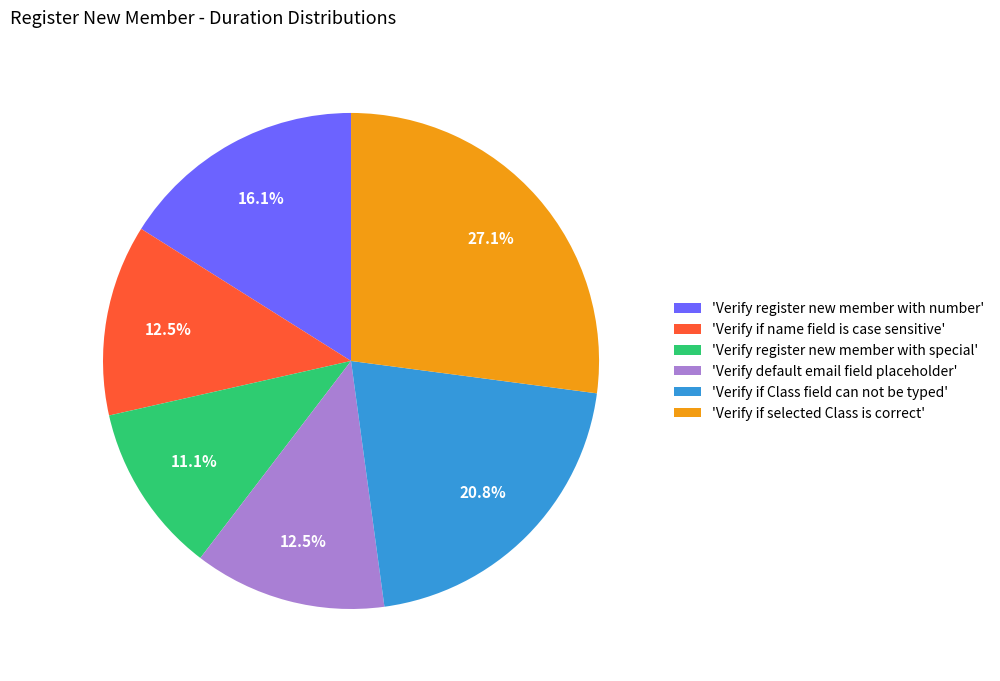

Which has a higher value, 'Verify if Class field can not be typed' or 'Verify register new member with special'?

'Verify if Class field can not be typed'